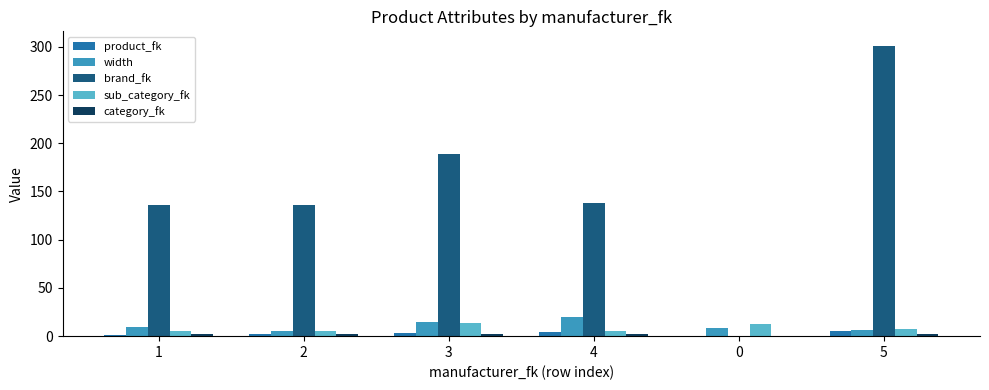

The value of width at 4 is 20. True or false?

True